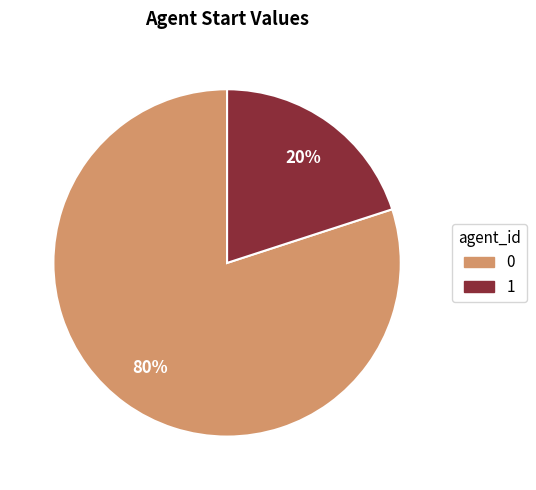

How many slices are in this pie chart?

2